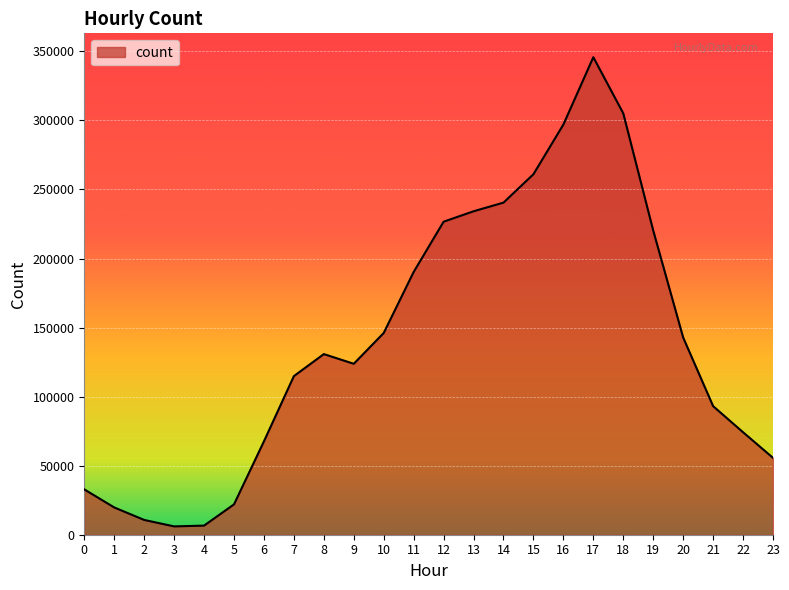

The value at 19 is 390262. True or false?

False